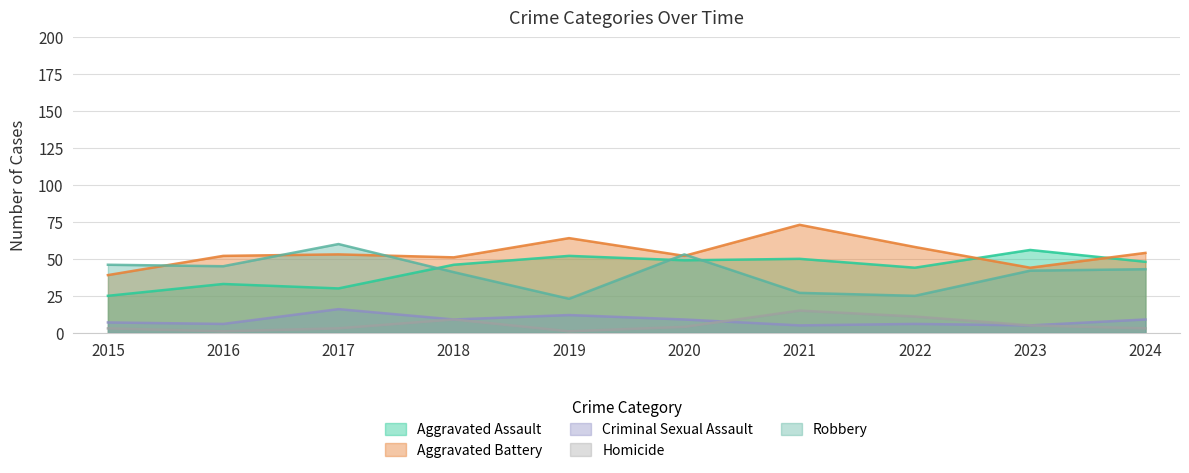

Which category has the lowest value in the Criminal Sexual Assault series?

2021